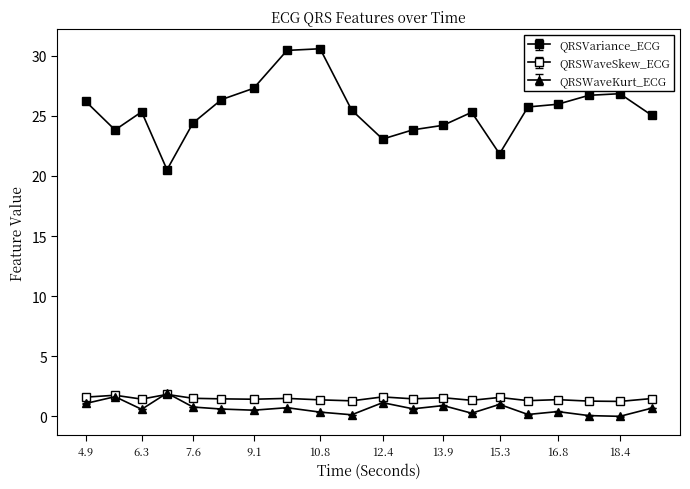

Reading right to left, list all the values displayed in this chart.

QRSVariance_ECG: 19.15625=25.0	18.3515625=26.8	17.5703125=26.7	16.78125=26.0	16.03125=25.7	15.3125=21.8	14.609375=25.3	13.890625=24.2	13.125=23.8	12.359375=23.1	11.578125=25.5	10.78125=30.6	9.9453125=30.4	9.1015625=27.3	8.2890625=26.3	7.5703125=24.4	6.9140625=20.5	6.2734375=25.3	5.6015625=23.8	4.859375=26.2
QRSWaveSkew_ECG: 19.15625=1.5	18.3515625=1.3	17.5703125=1.3	16.78125=1.4	16.03125=1.3	15.3125=1.6	14.609375=1.3	13.890625=1.6	13.125=1.5	12.359375=1.6	11.578125=1.3	10.78125=1.4	9.9453125=1.5	9.1015625=1.4	8.2890625=1.5	7.5703125=1.5	6.9140625=1.8	6.2734375=1.4	5.6015625=1.8	4.859375=1.6
QRSWaveKurt_ECG: 19.15625=0.7	18.3515625=0.0	17.5703125=0.1	16.78125=0.4	16.03125=0.2	15.3125=1.0	14.609375=0.3	13.890625=0.9	13.125=0.6	12.359375=1.1	11.578125=0.1	10.78125=0.4	9.9453125=0.7	9.1015625=0.5	8.2890625=0.6	7.5703125=0.8	6.9140625=1.9	6.2734375=0.6	5.6015625=1.6	4.859375=1.1